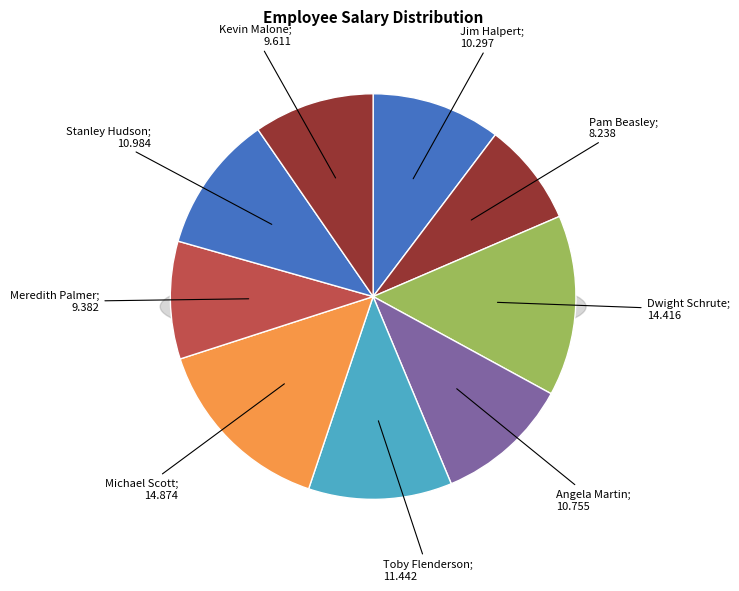

What is the total percentage of Stanley Hudson and Dwight Schrute?

25.4%